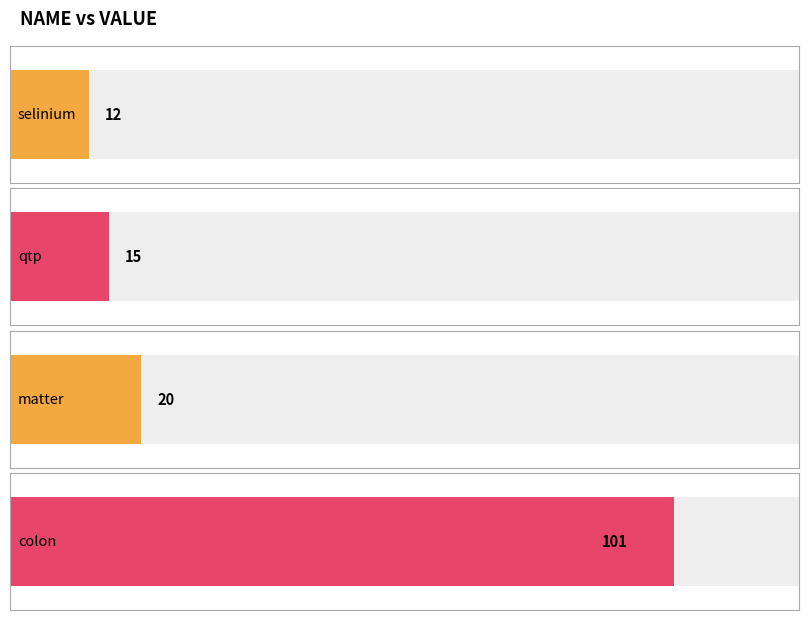

Approximately how many times larger is the value at colon compared to qtp?

6.7